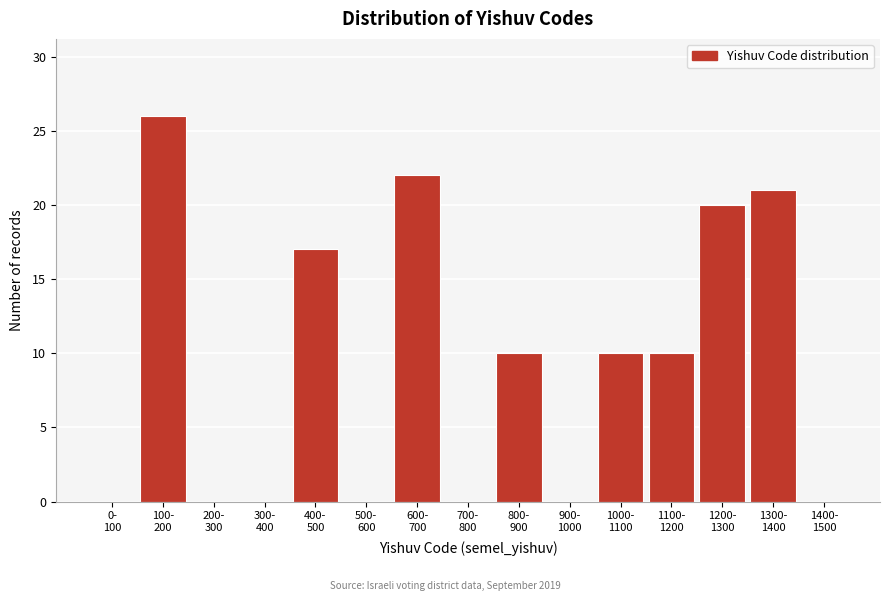

What is the sum of all values?

136